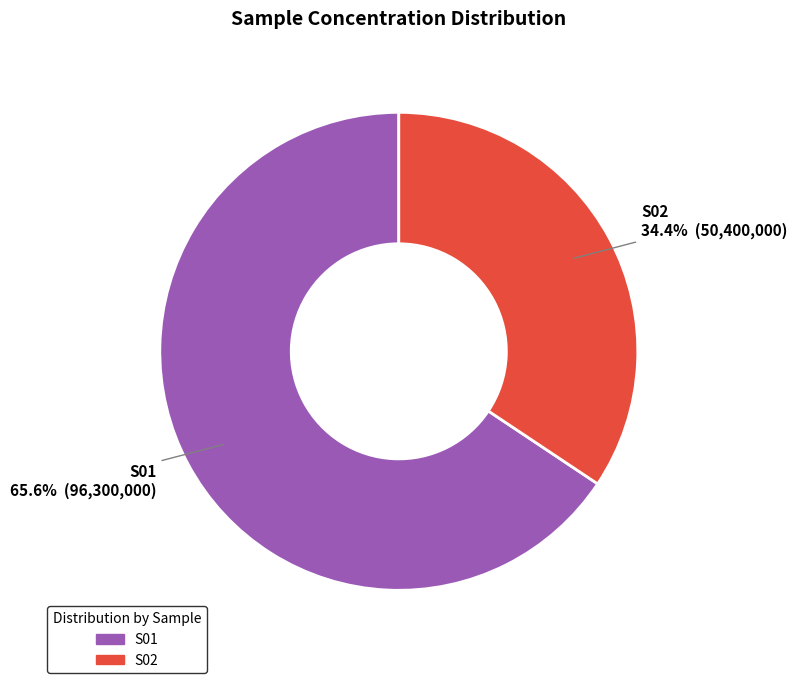

To the nearest percent, what is the combined percentage of S02 and S01?

100%